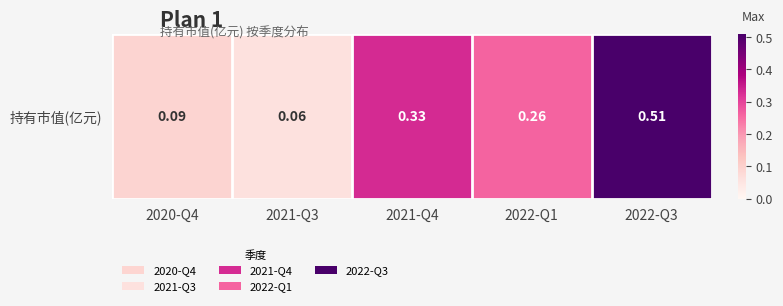

Reading right to left, list all the values displayed in this chart.

2022-Q3=0.5	2022-Q1=0.3	2021-Q4=0.3	2021-Q3=0.1	2020-Q4=0.1